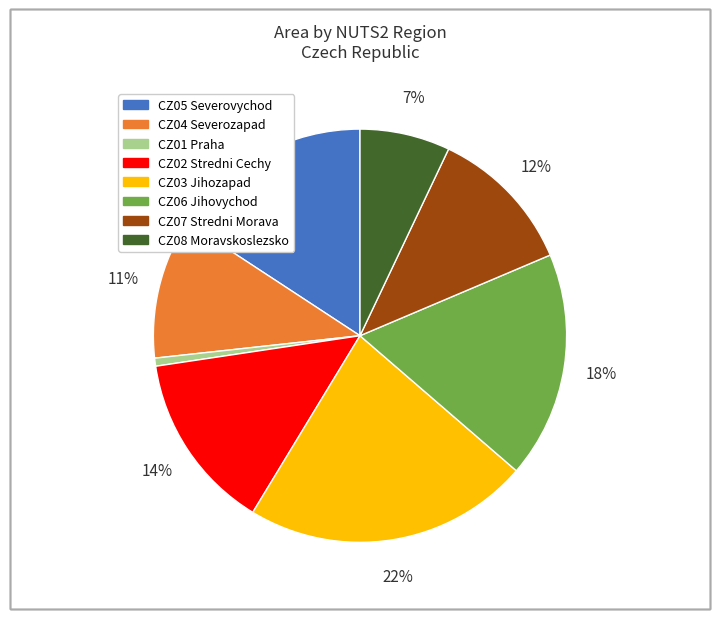

To the nearest percent, what is the average slice percentage?

12%